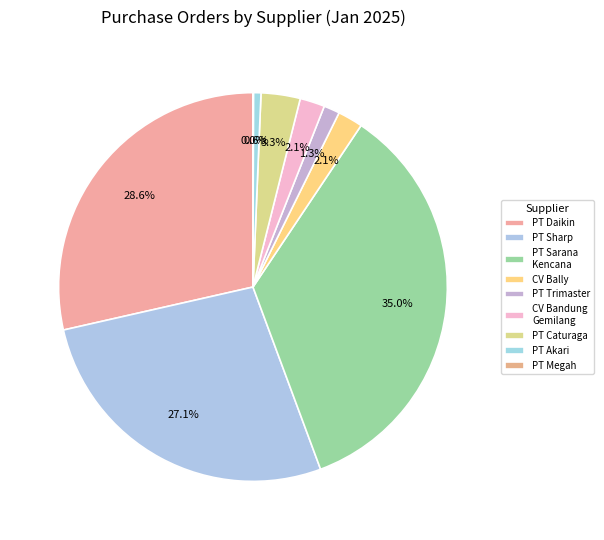

Which category has the smallest portion of the pie?

PT MEGAH PERTAMA INDAH